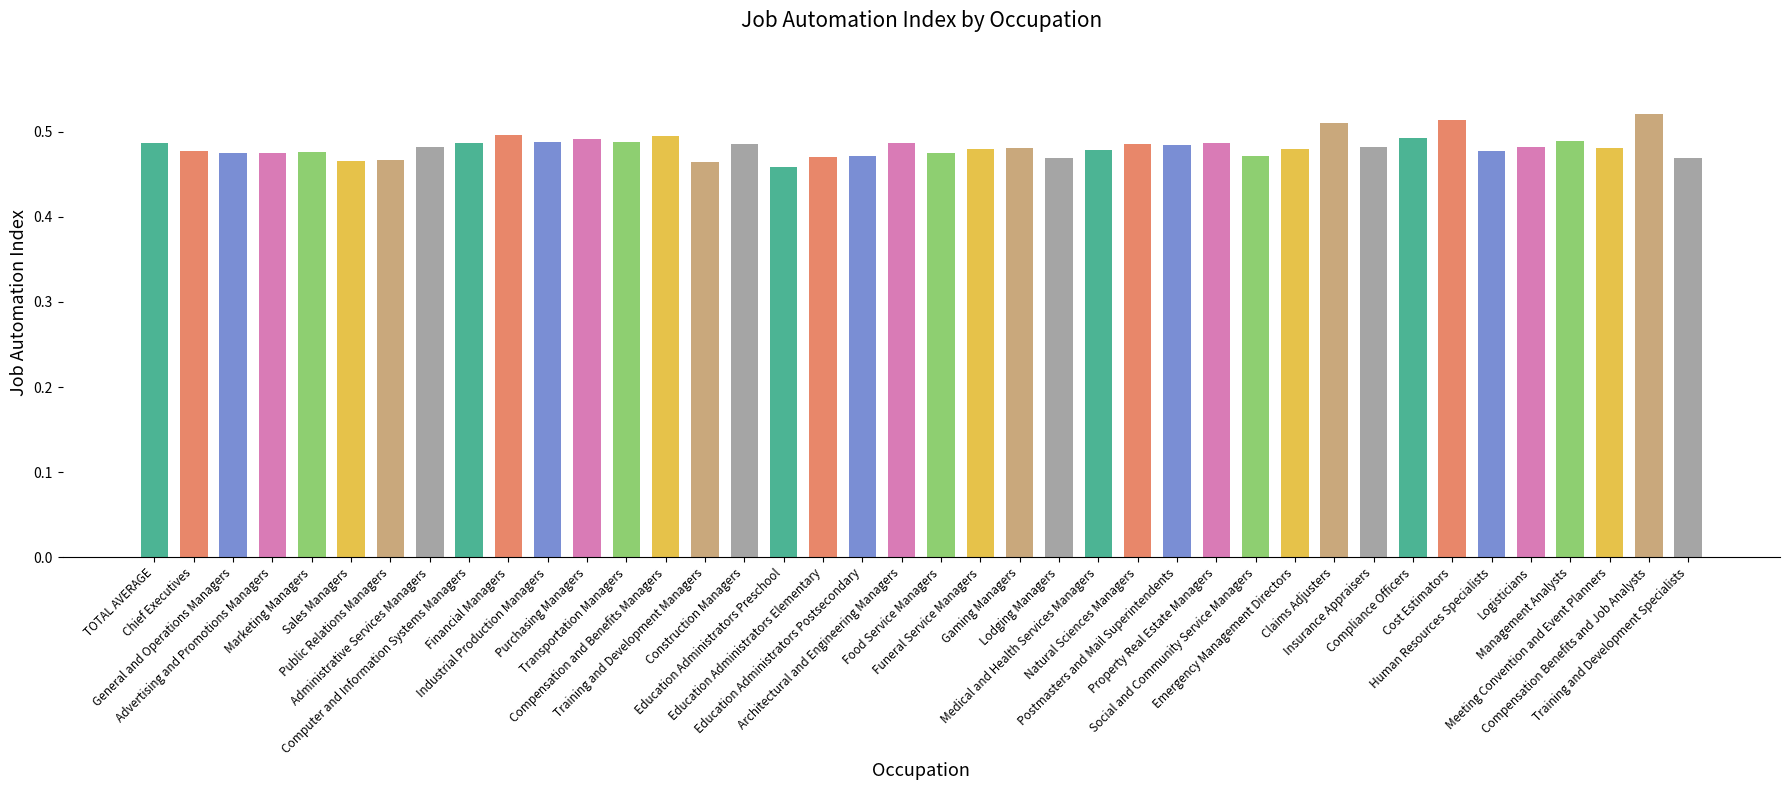

Does the chart contain stacked bars?

No